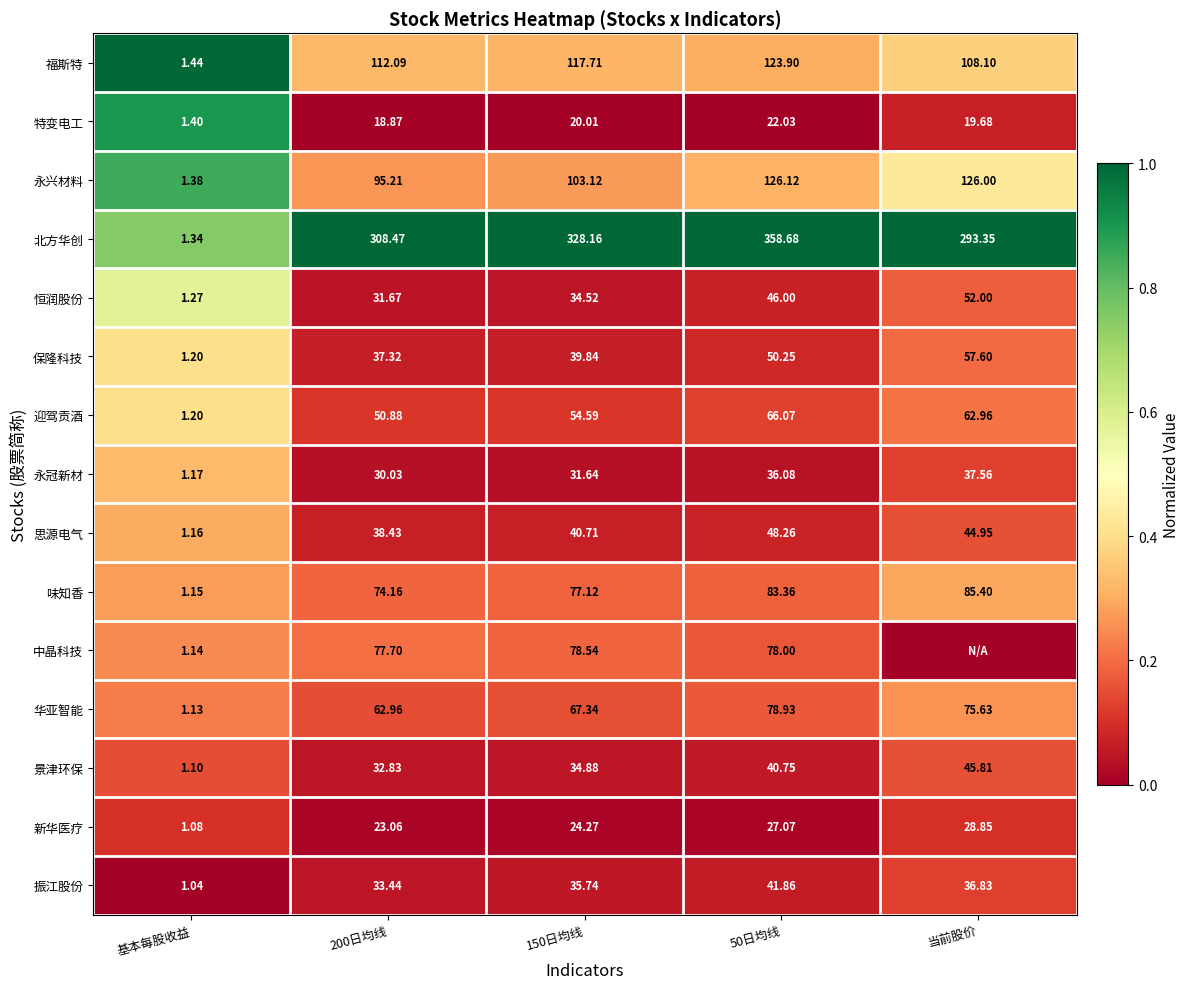

At which label is 福斯特 closest to 62?

当前股价